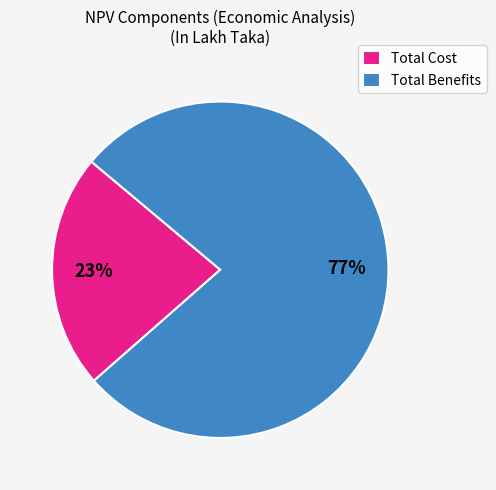

What is the ratio of the value at Total Cost to the value at Total Benefits?

0.3